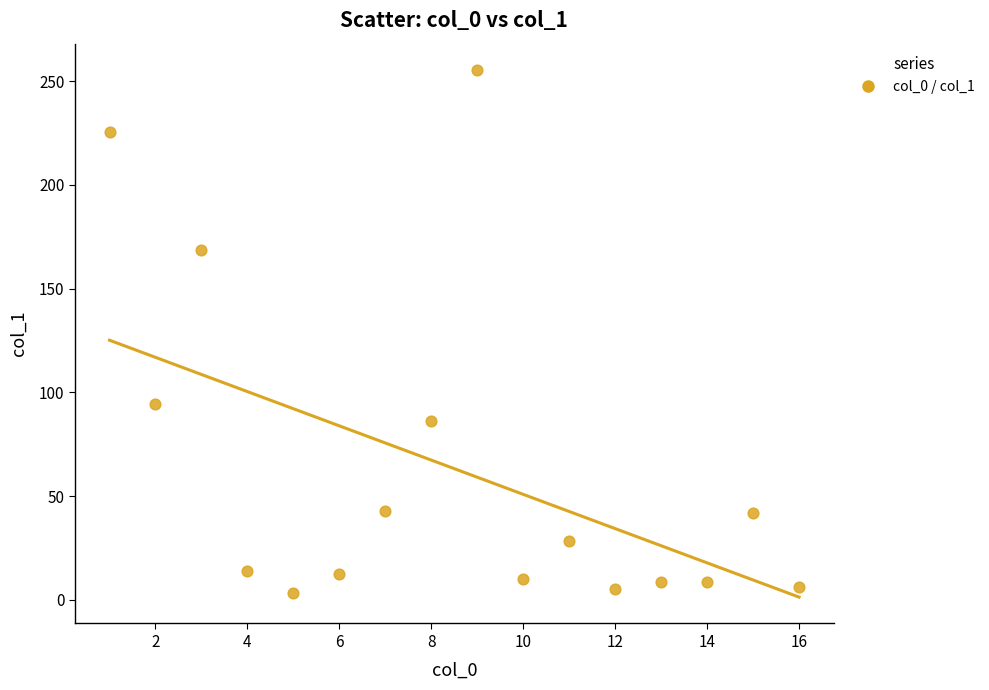

What Y value in the scatter plot is closest to 129?

94.2